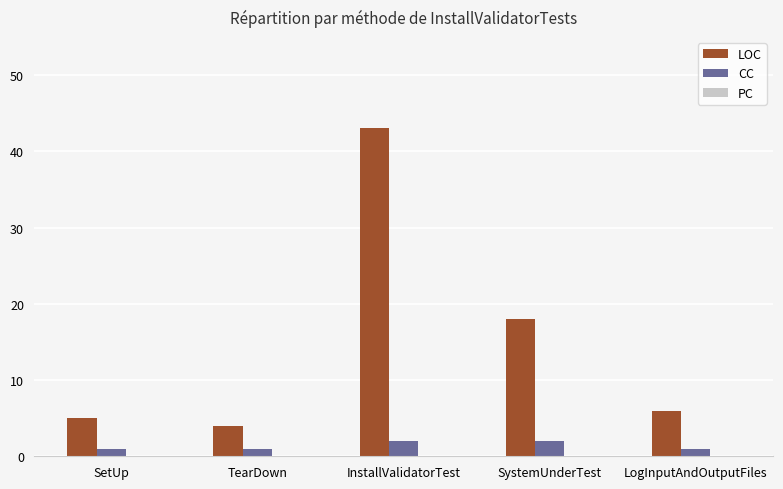

What is the difference between the second highest and minimum values in the CC series?

1